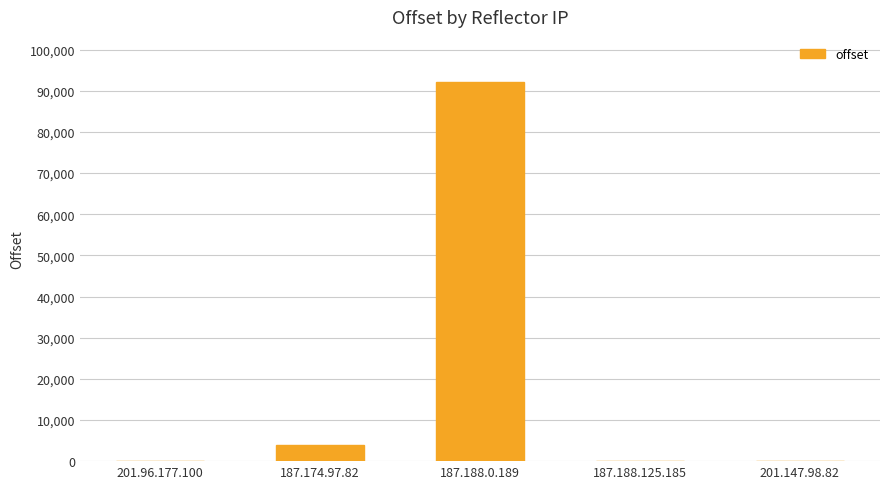

What is the average value?

19215